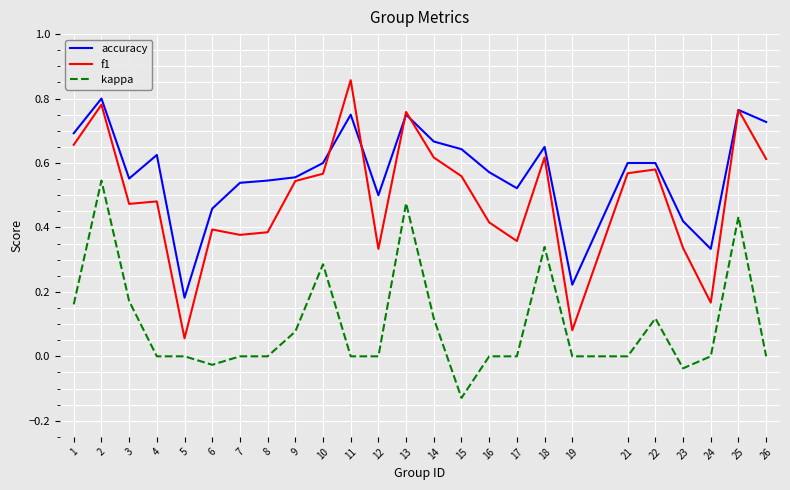

What is the total value across all series at 21?

1.2